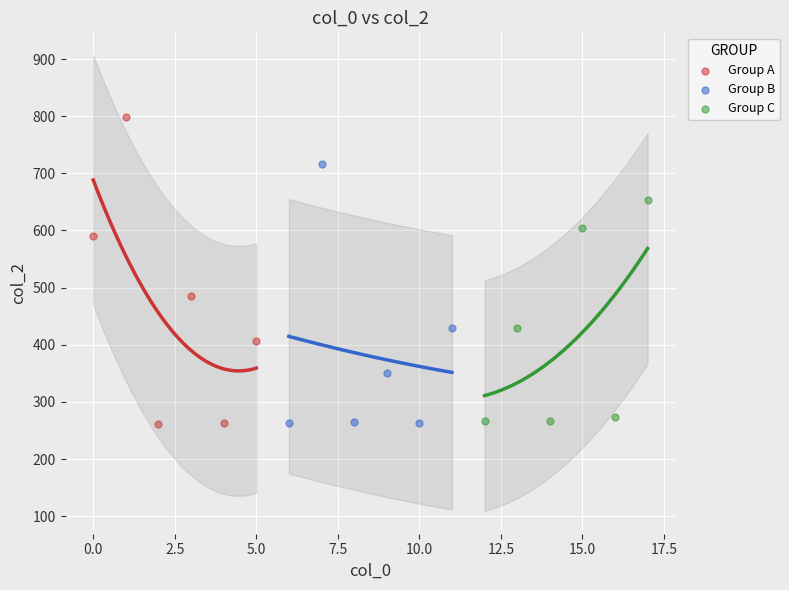

Which series has the largest Y range (max minus min)?

Group A